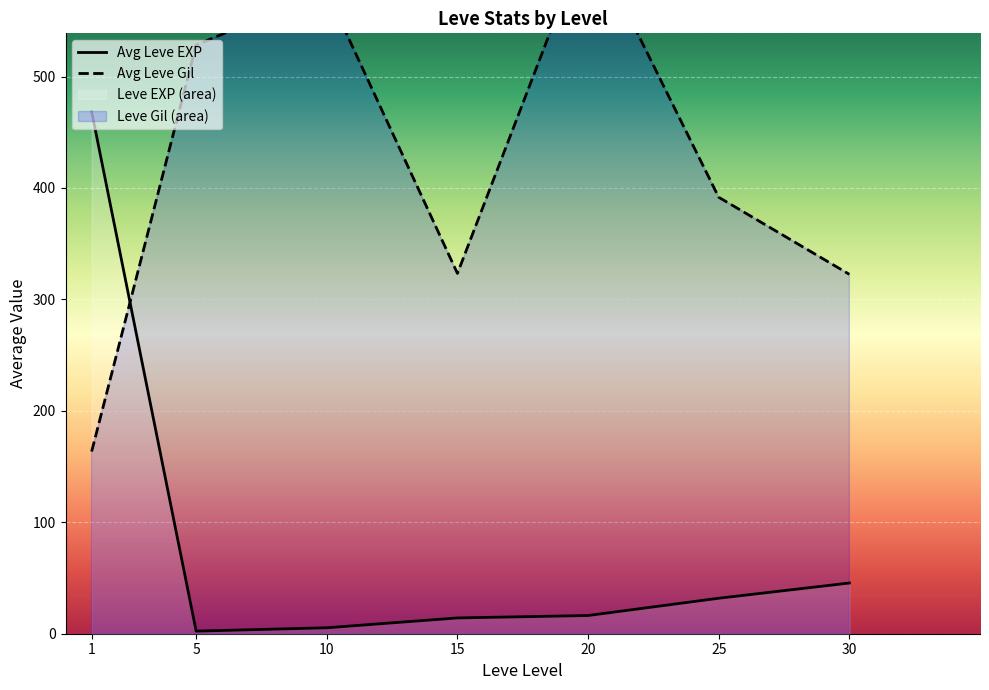

What are all the series names shown in the legend?

Avg Leve EXP, Avg Leve Gil